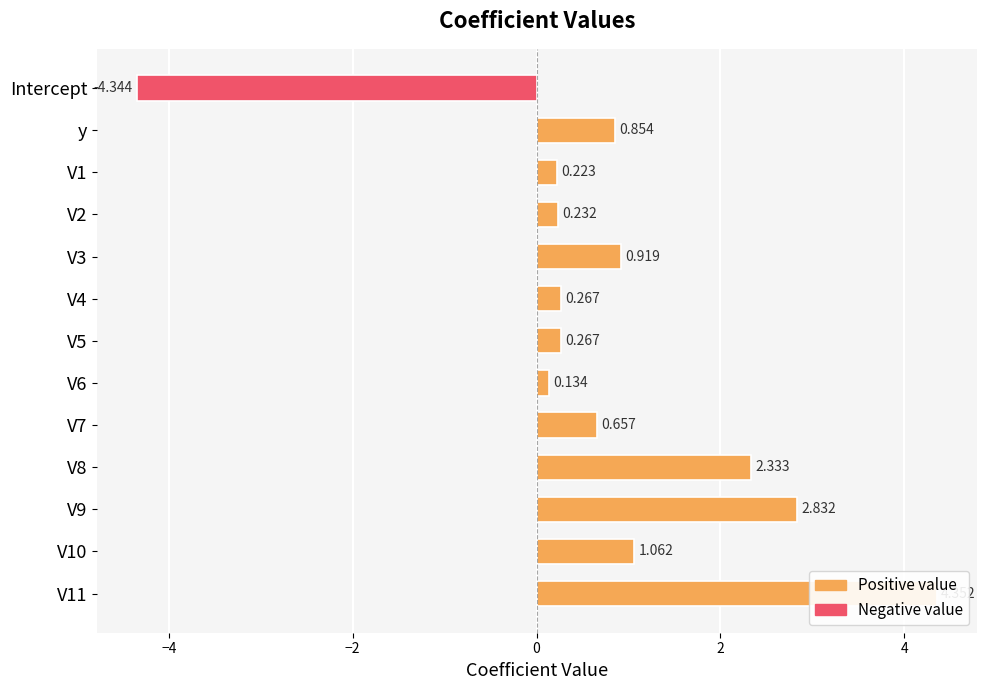

What is the difference between the values at V11 and V9?

1.5